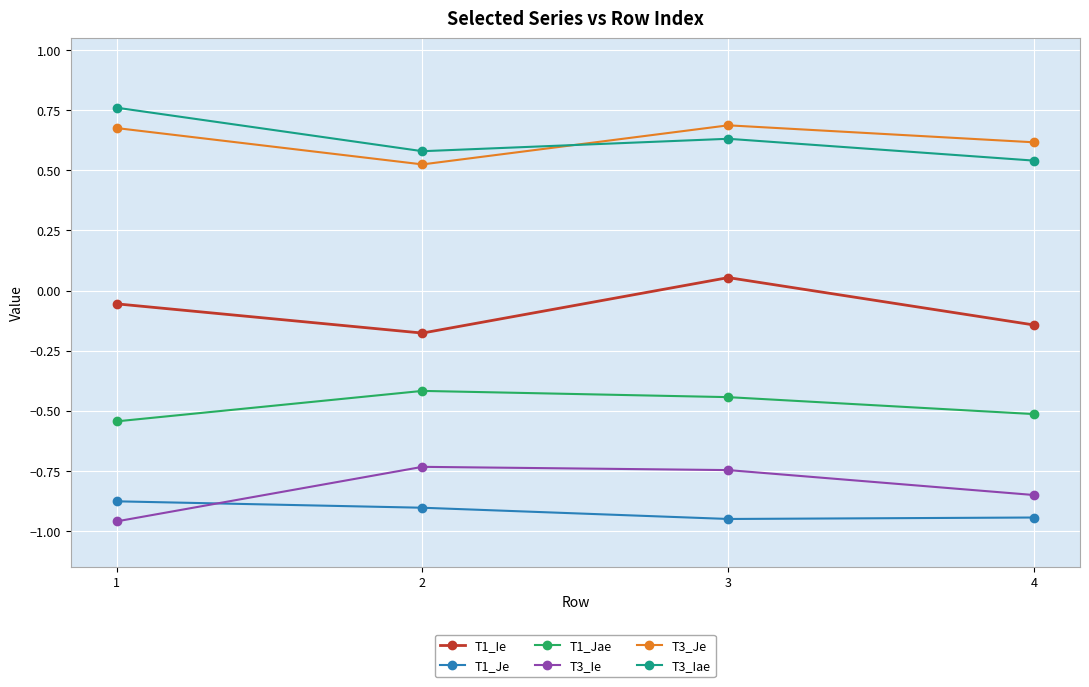

True or false: T1_Ie and T1_Jae intersect in this chart.

False